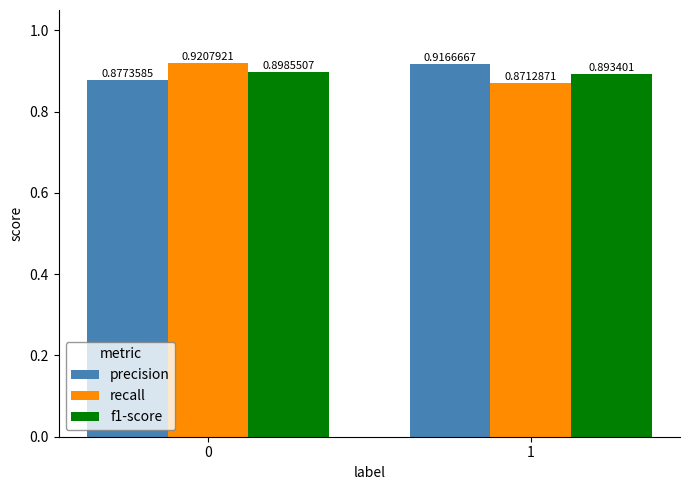

Between 0 and 1, which series saw the biggest shift?

recall